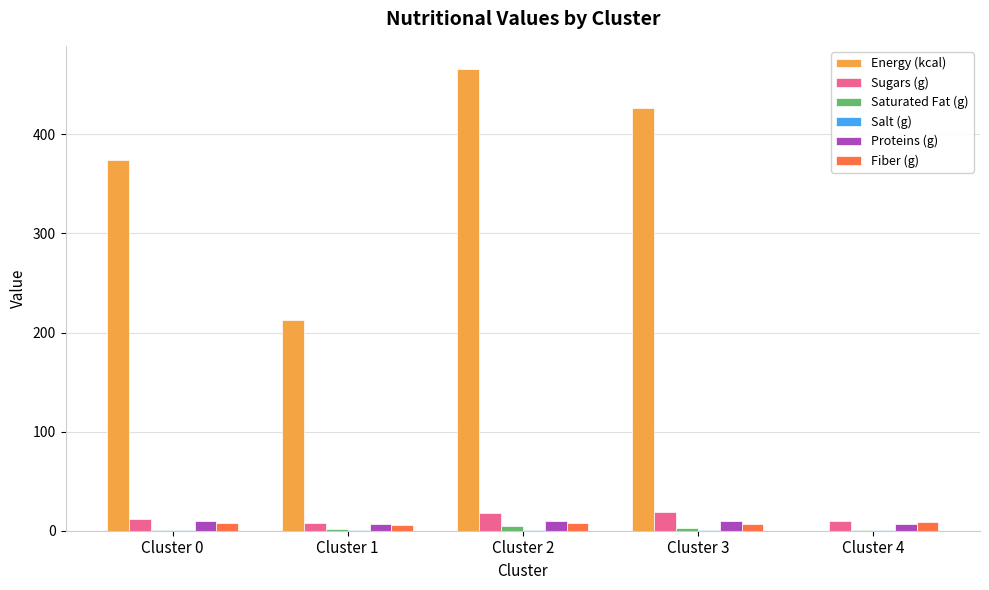

Which series has the largest range (max minus min)?

Energy (kcal)